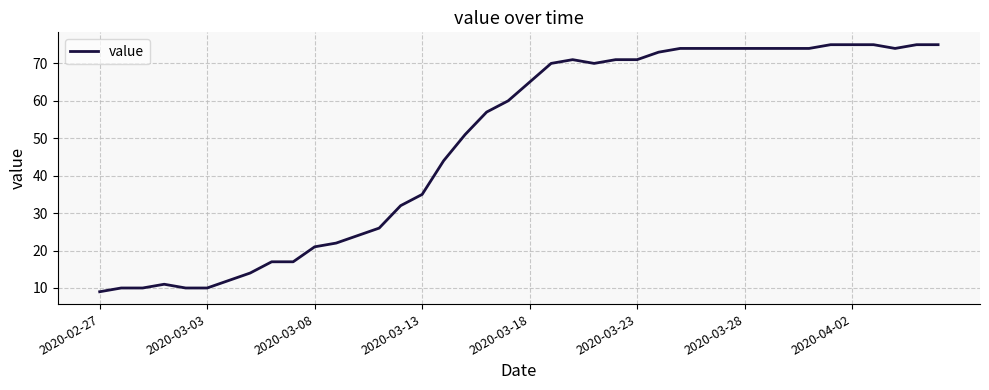

What is the minimum value shown in the chart?

9